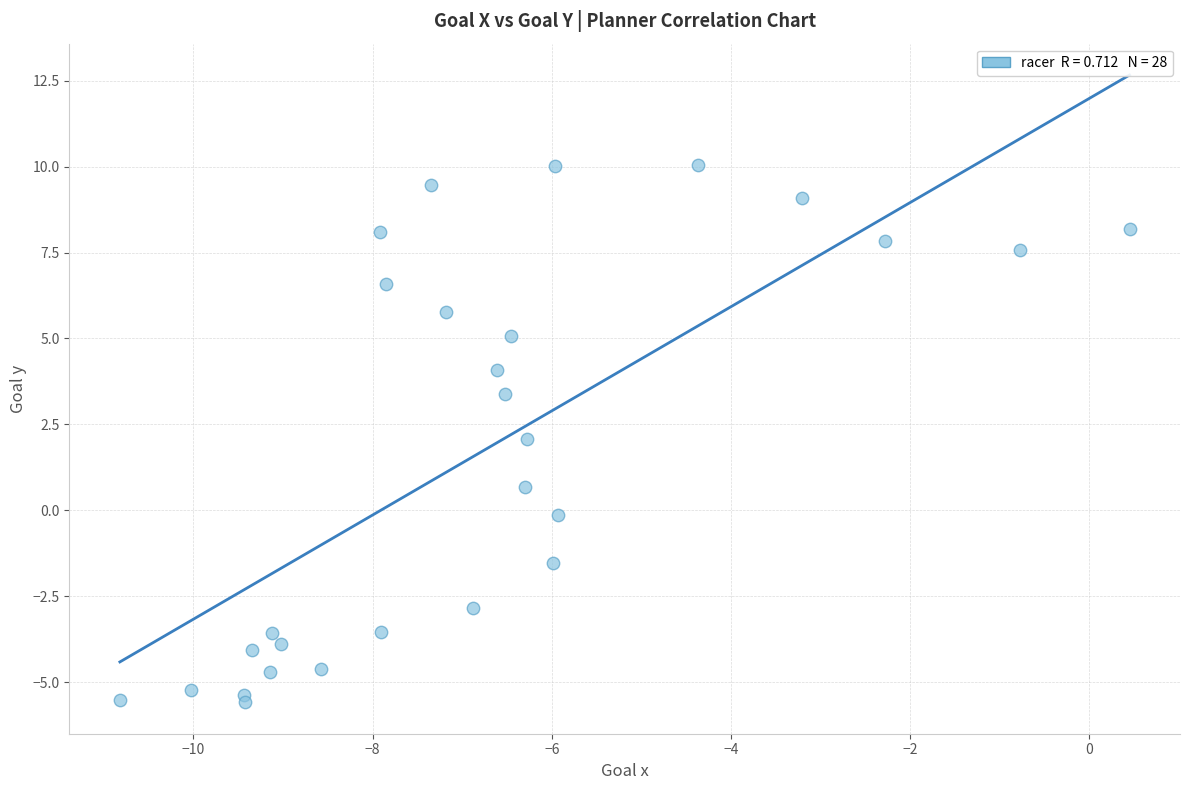

What is the range of X values (max minus min)?

11.3